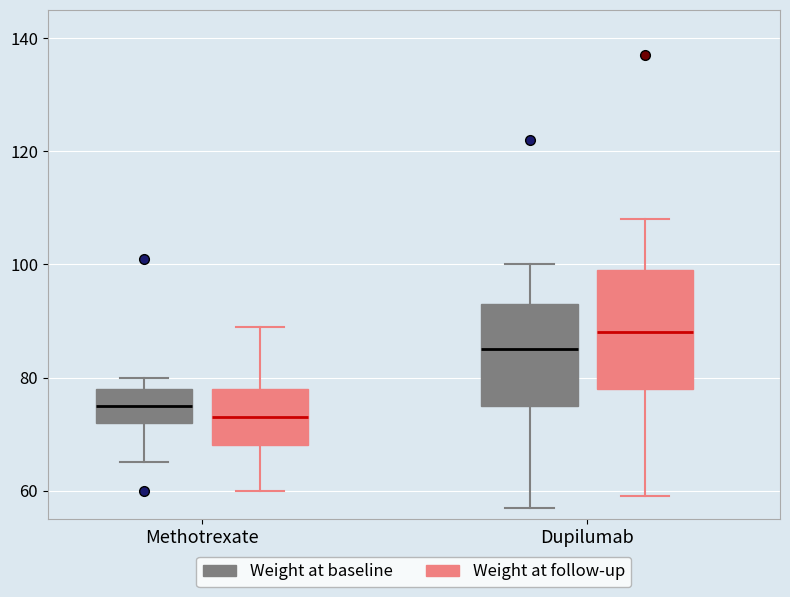

Where is the upper edge of the box for Dupilumab (Weight at follow-up) on the y-axis? The values are not printed on the chart, so give them approximately, as read against the axis.

100